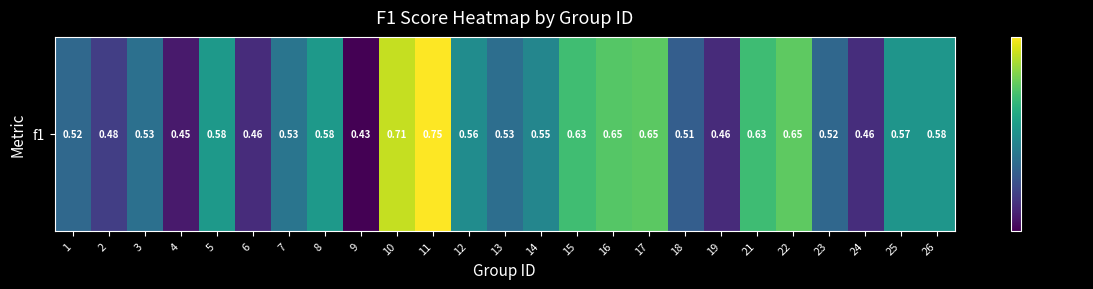

Which has a higher value, 1 or 7?

7